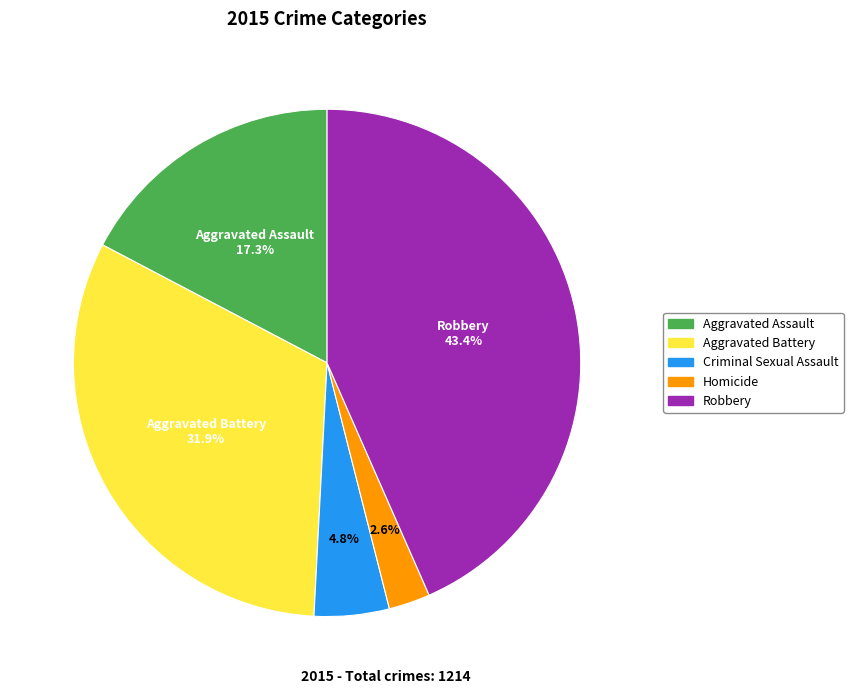

Do Aggravated Battery and Homicide together represent more than half of the pie?

No